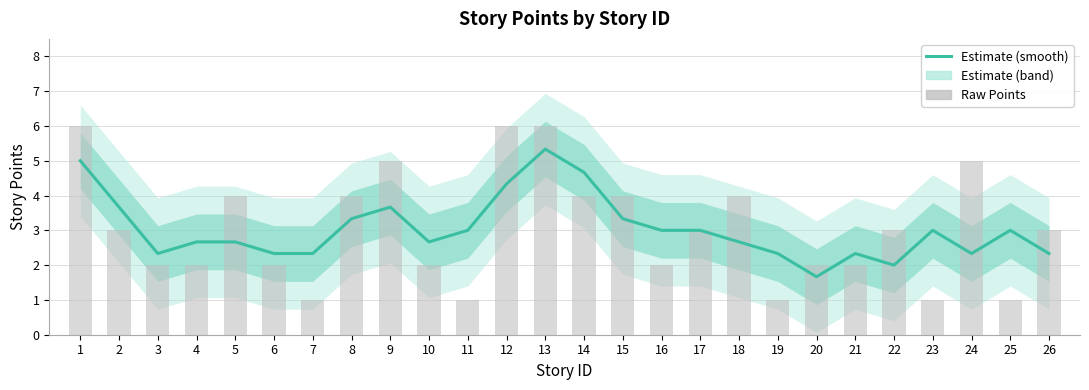

At which label does Raw Points first exceed 3?

1